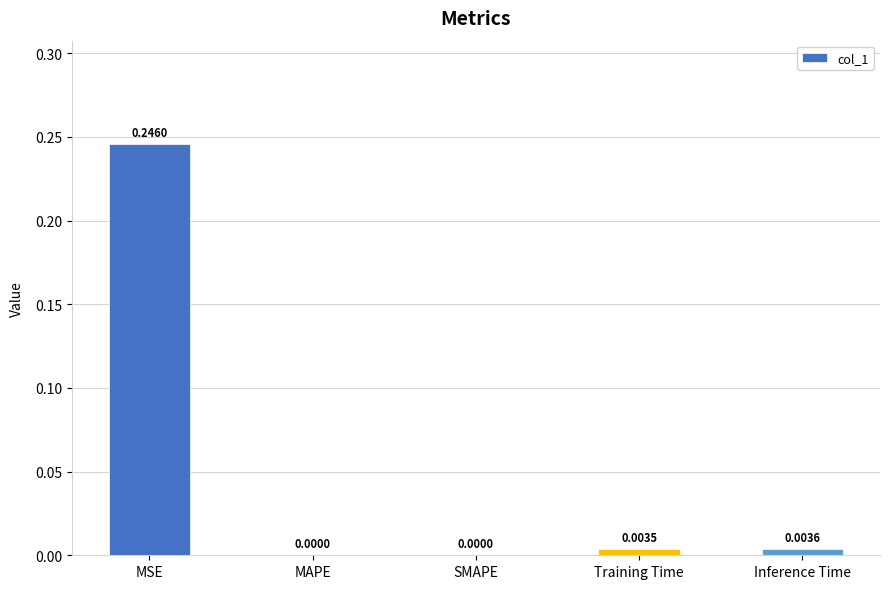

What is the change in value from MSE to MAPE?

-0.2